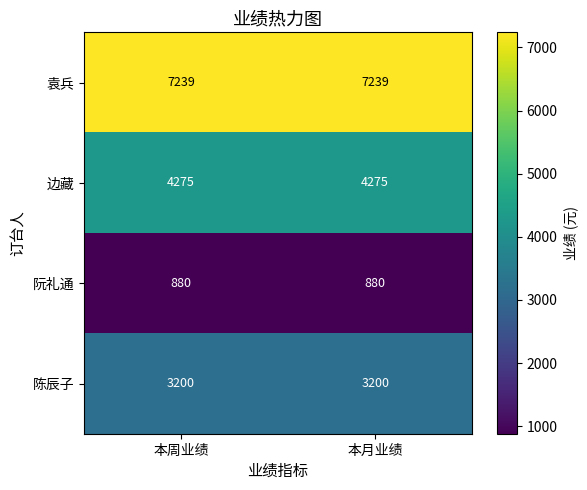

The value of 陈辰子 at 本周业绩 is 3200. True or false?

True